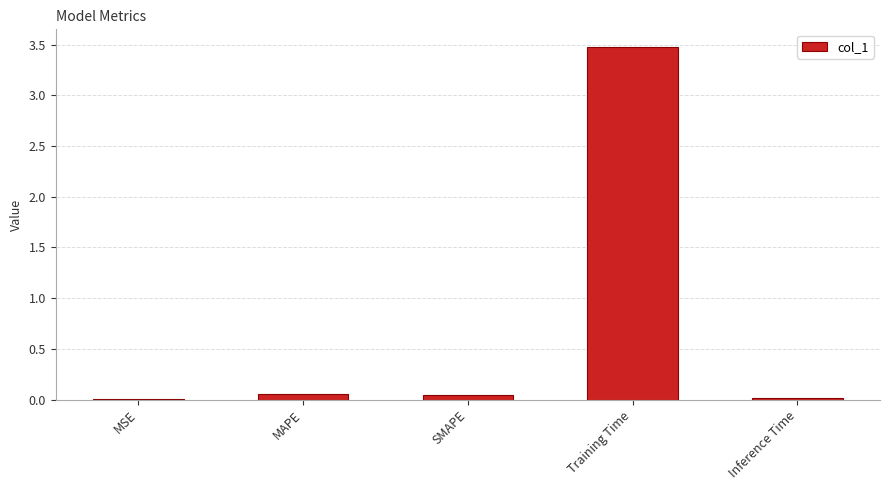

What is the sum of all values?

3.6